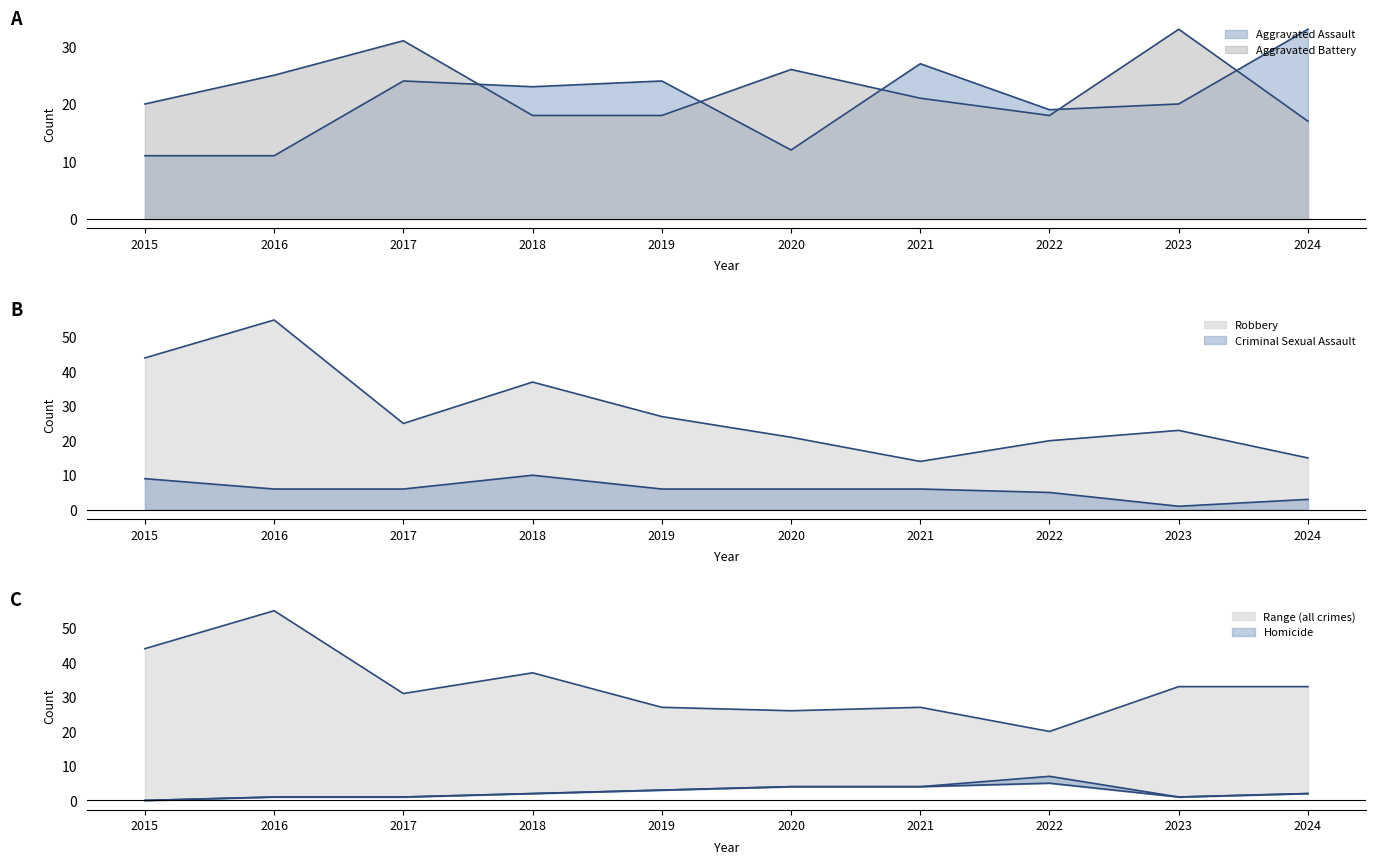

Between 2017 and 2018, which series saw the biggest shift?

Aggravated Battery